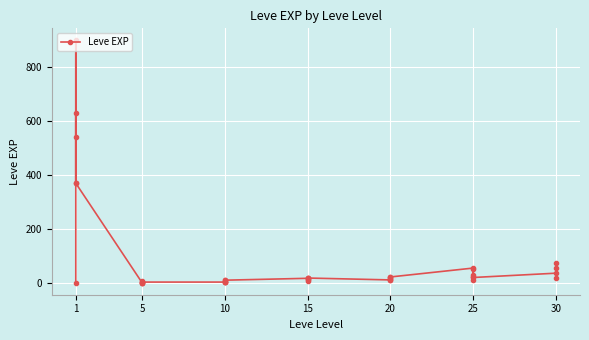

True or false: the data shows 1 at 10.

False